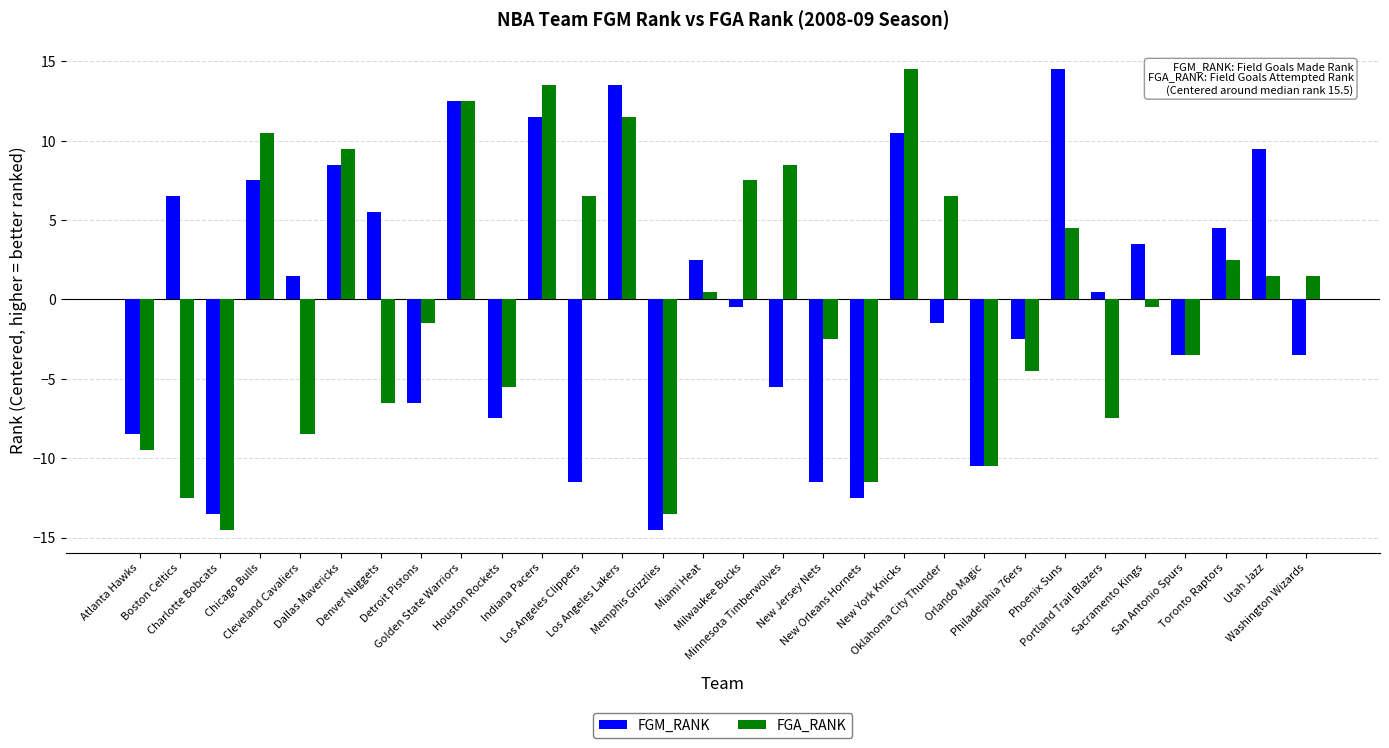

What is the difference between the highest and lowest values at Memphis Grizzlies?

1.0